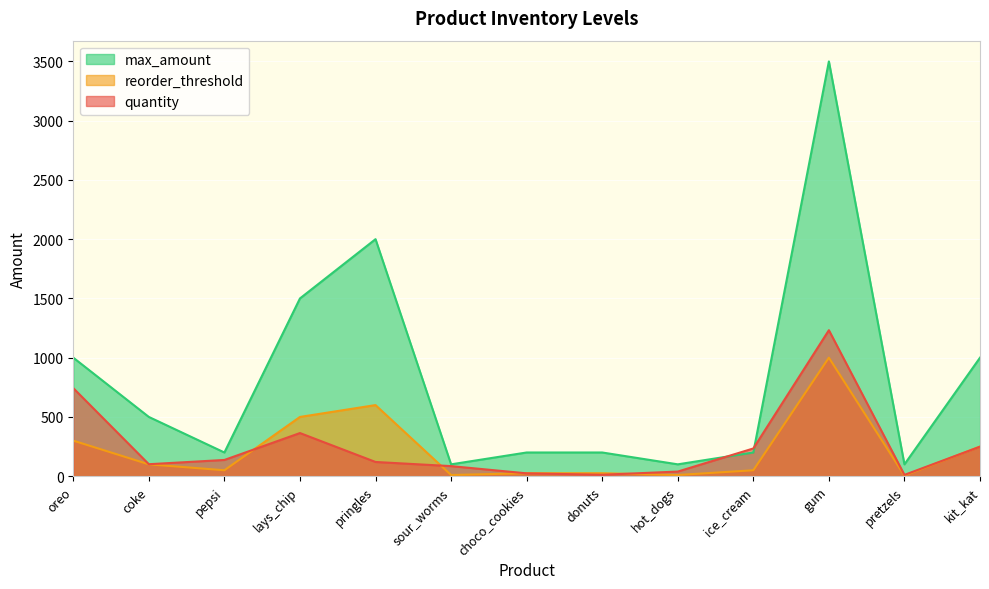

At sour_worms, list the series in order from largest to smallest.

max_amount, quantity, reorder_threshold